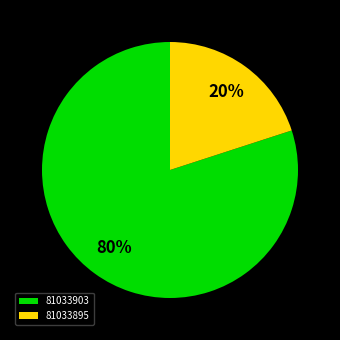

How many slices are in this pie chart?

2